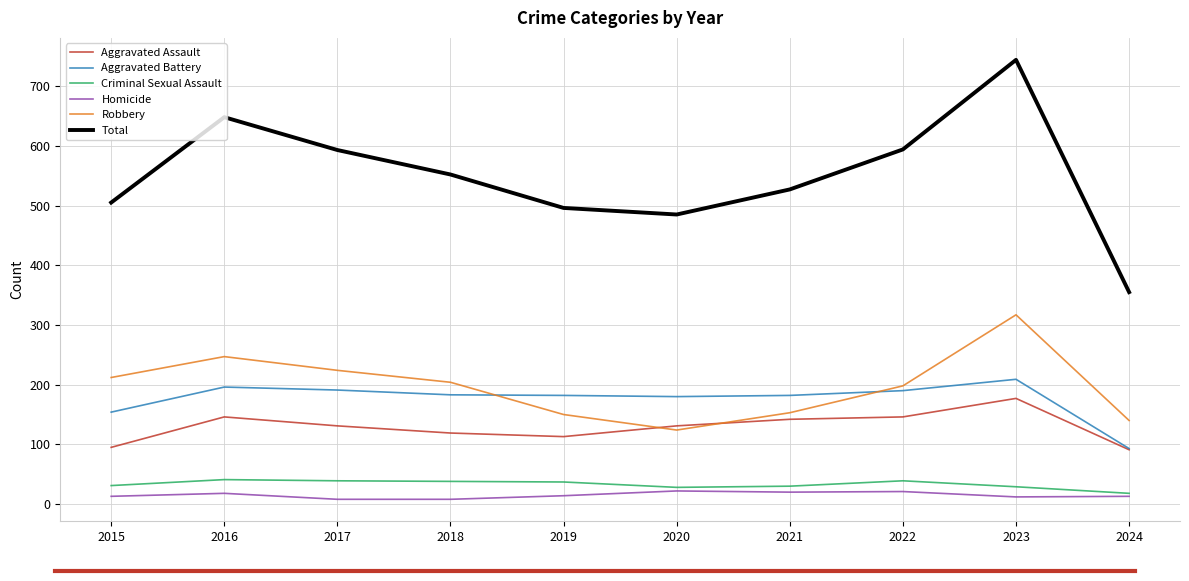

True or false: Criminal Sexual Assault and Robbery intersect in this chart.

False